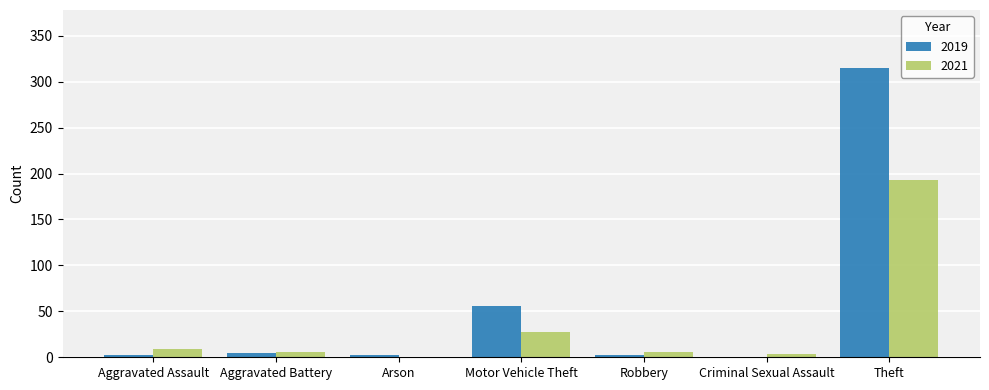

What is the maximum value shown in the chart?

315